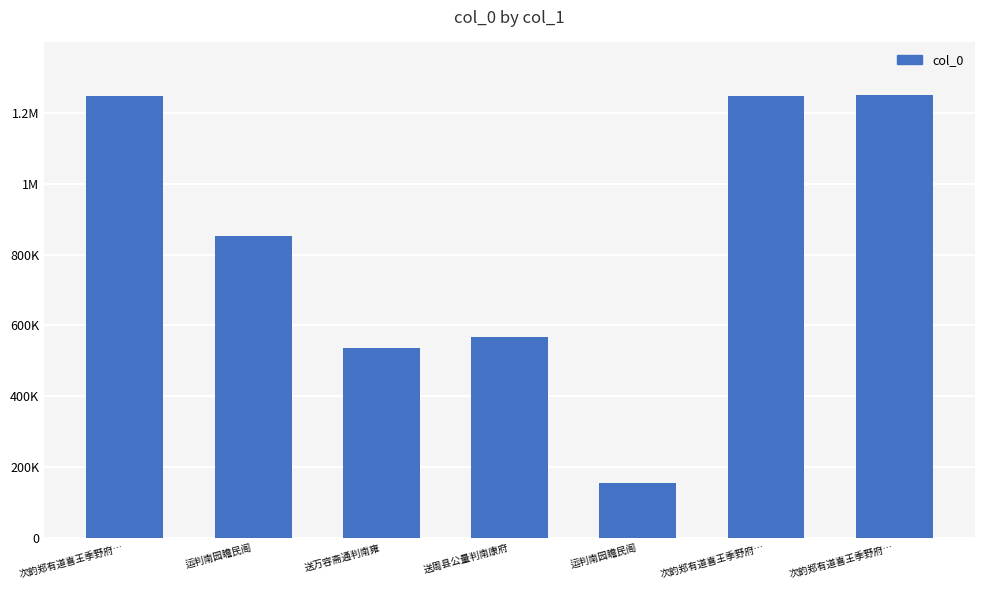

At which label does the data first exceed 852077?

次韵郑有道喜王季野府…